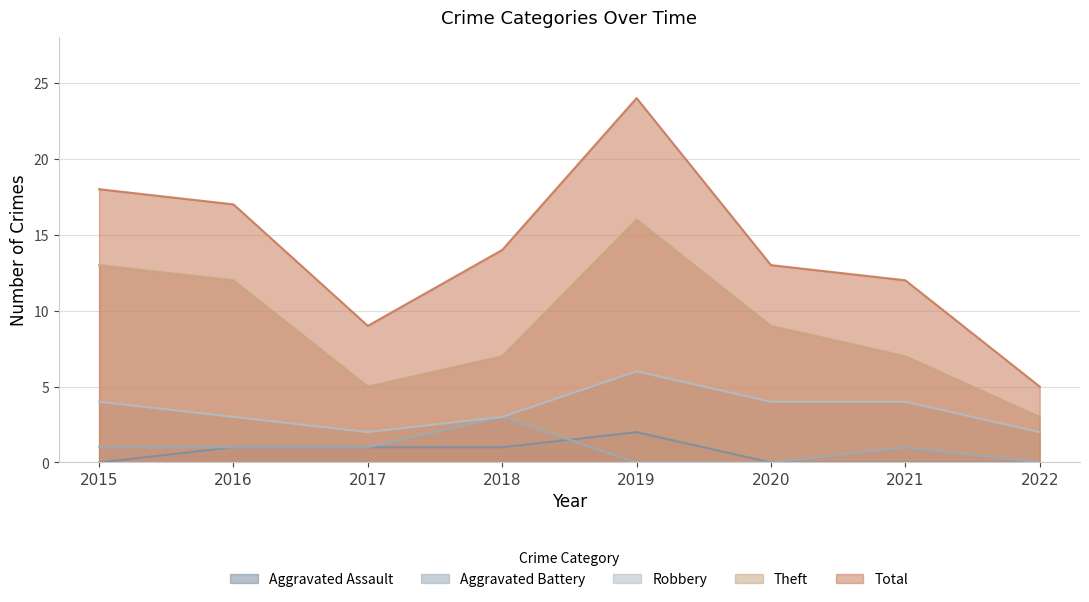

How many values in Aggravated Battery are above zero?

5